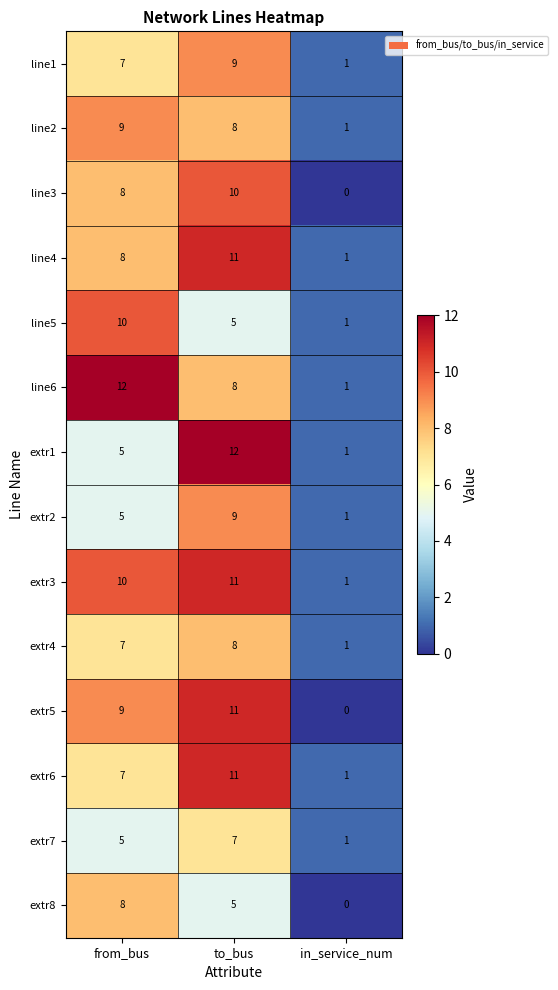

At which label is extr1 closest to 6?

from_bus